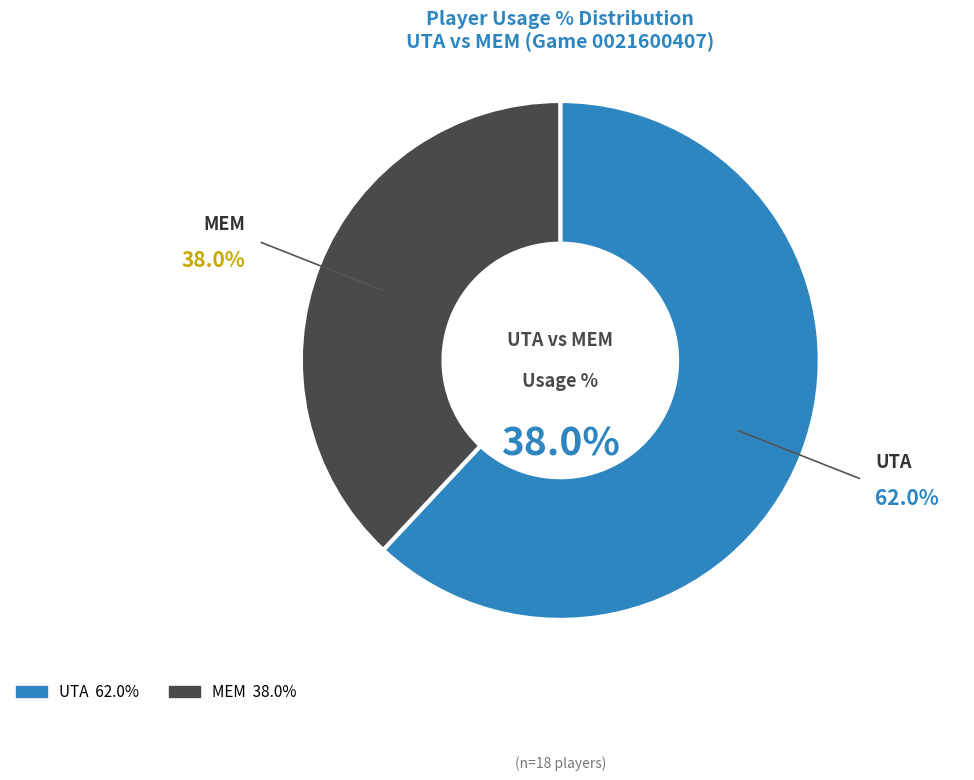

To the nearest percent, what is the combined percentage of Marc Gasol and Rudy Gobert?

14%